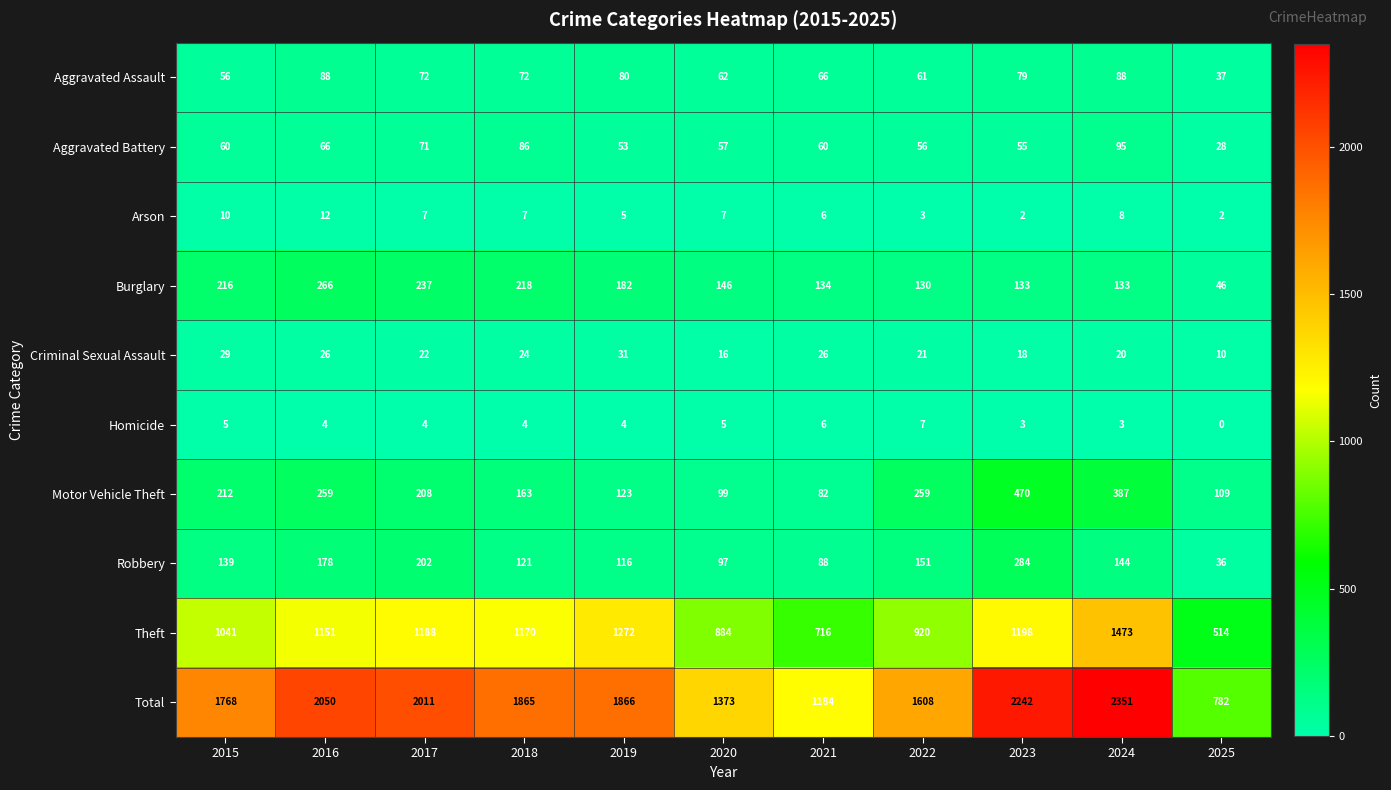

Is it true that Total equals 1083 at 2024?

False